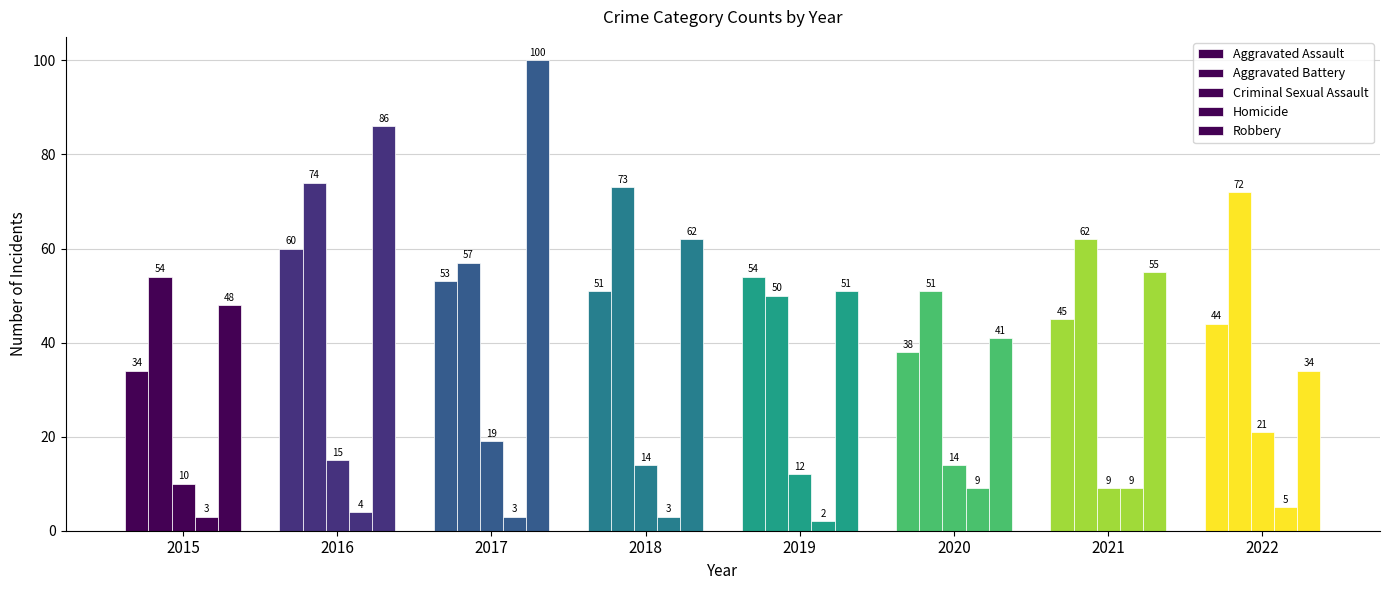

Where is Robbery nearest to the value 67?

2018